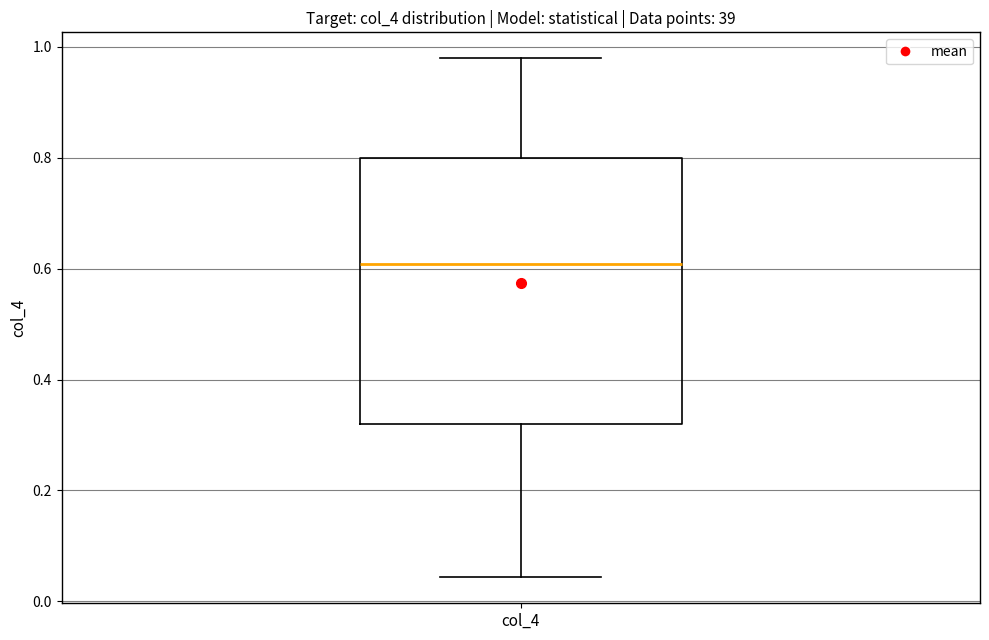

Read this box plot against the y-axis: the position of the median line, the range covered by the box, and the ends of both whiskers. The values are not printed on the chart, so give them approximately, as read against the axis.

median 0.60, box 0.32 to 0.80, whiskers 0.04 to 0.98